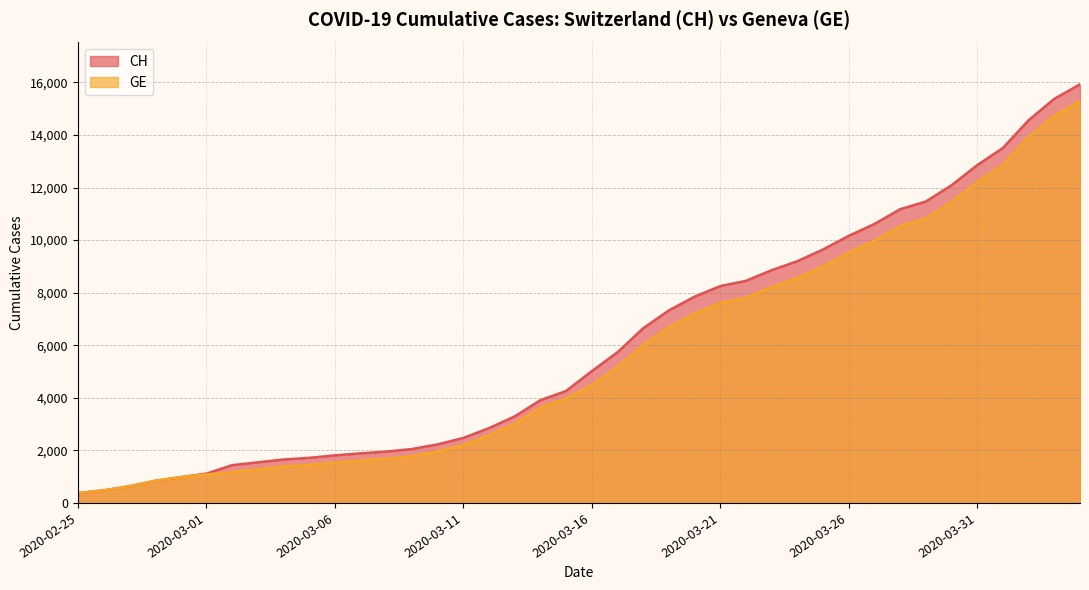

What is the label of the 36th point from the left?

2020-03-31